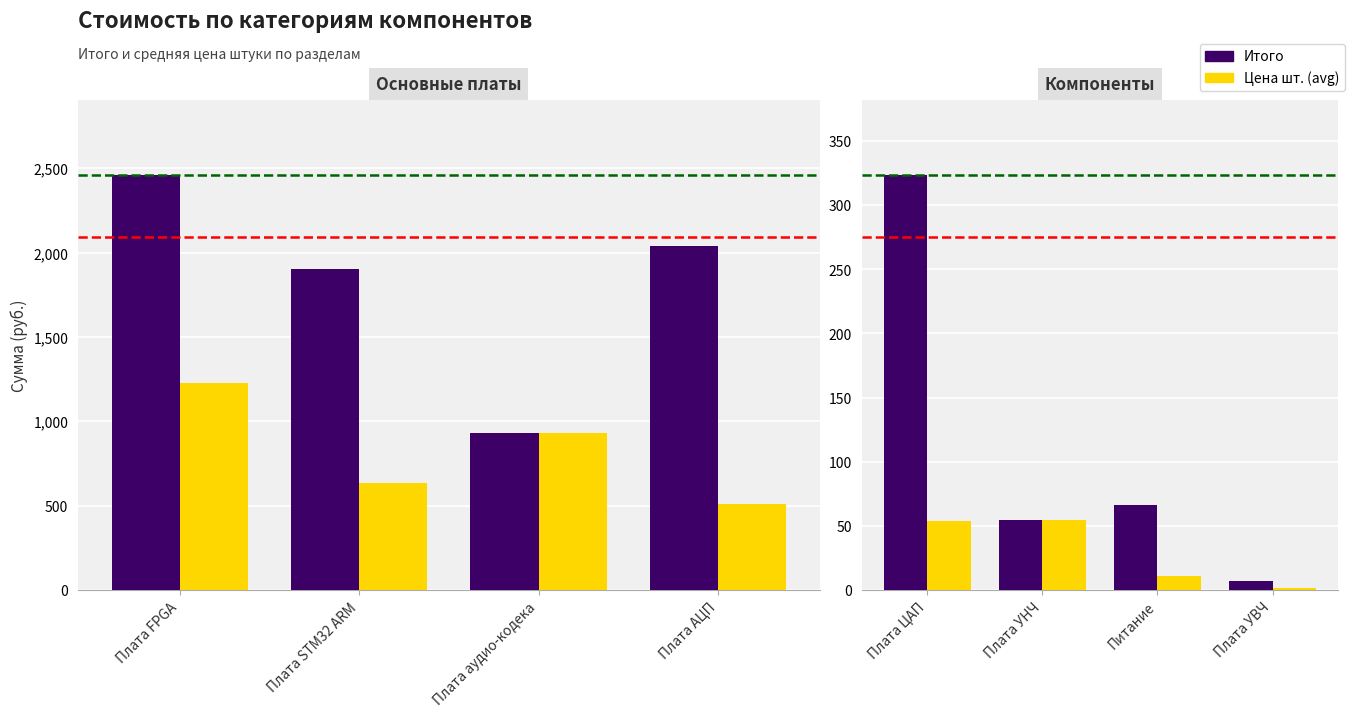

How many series are shown in this chart?

2